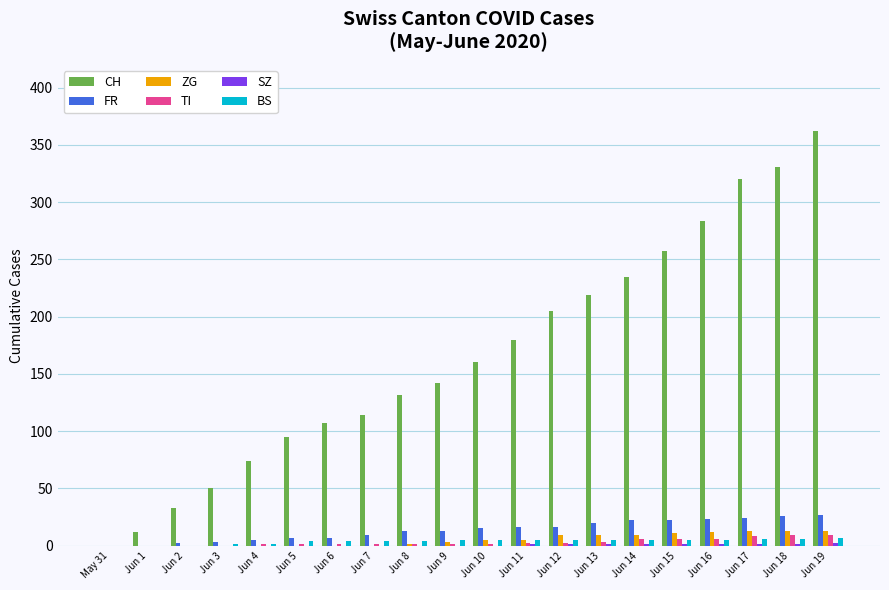

At which category does the chart reach its peak across all series?

Jun 19